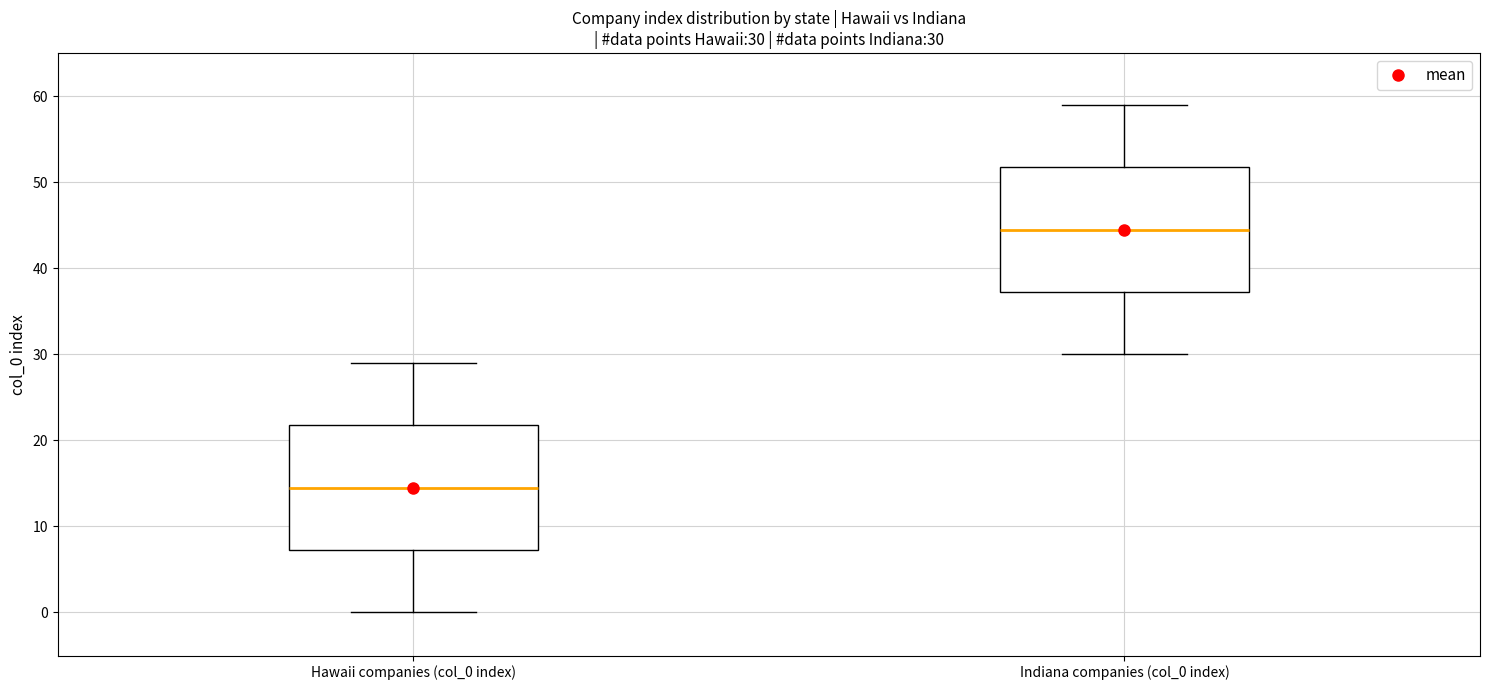

Which box has the lowest median line?

Hawaii companies (col_0 index)